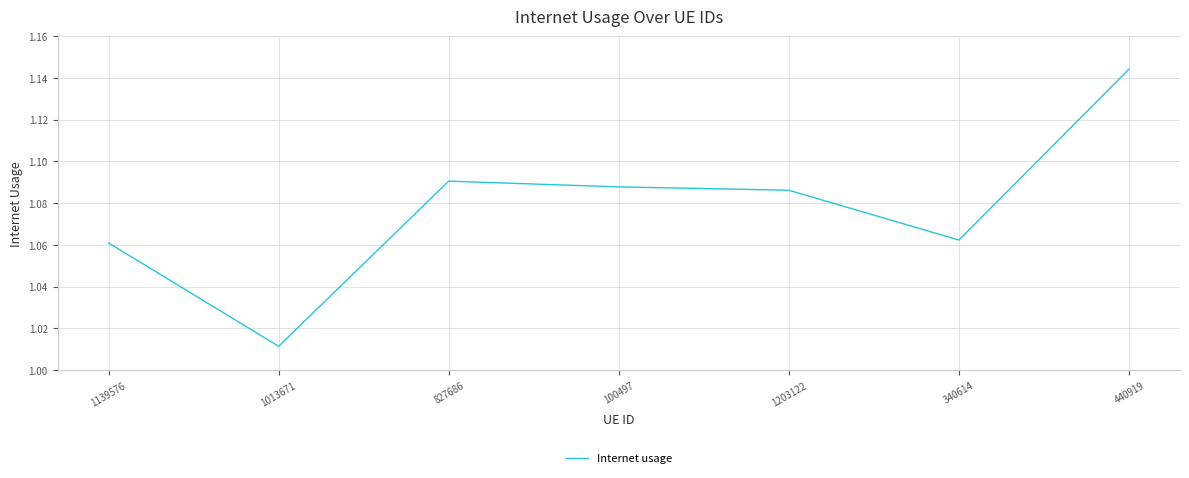

Where is the data nearest to the value 1?

1013671